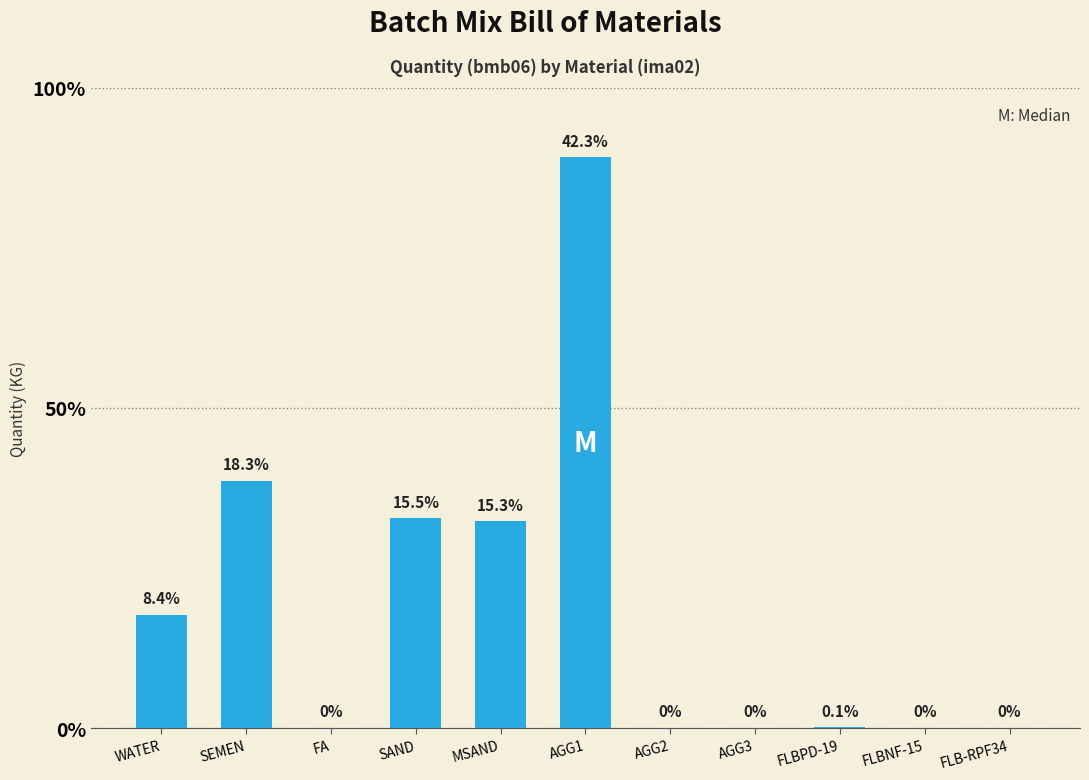

What is the difference between the maximum and minimum values?

980.0